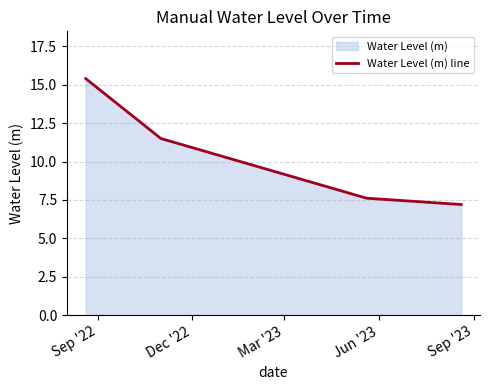

What is the value of the 3rd point from the left?

7.6